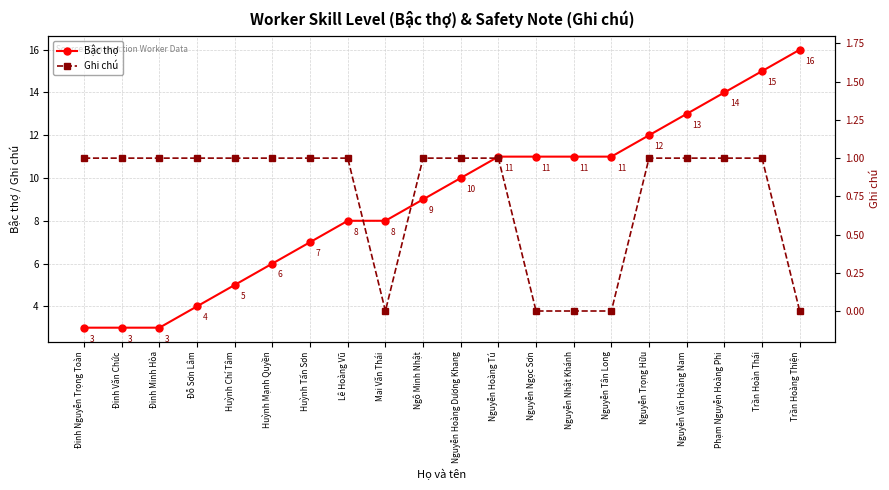

At which label does Bậc thợ reach its minimum?

Đinh Nguyễn Trọng Toàn